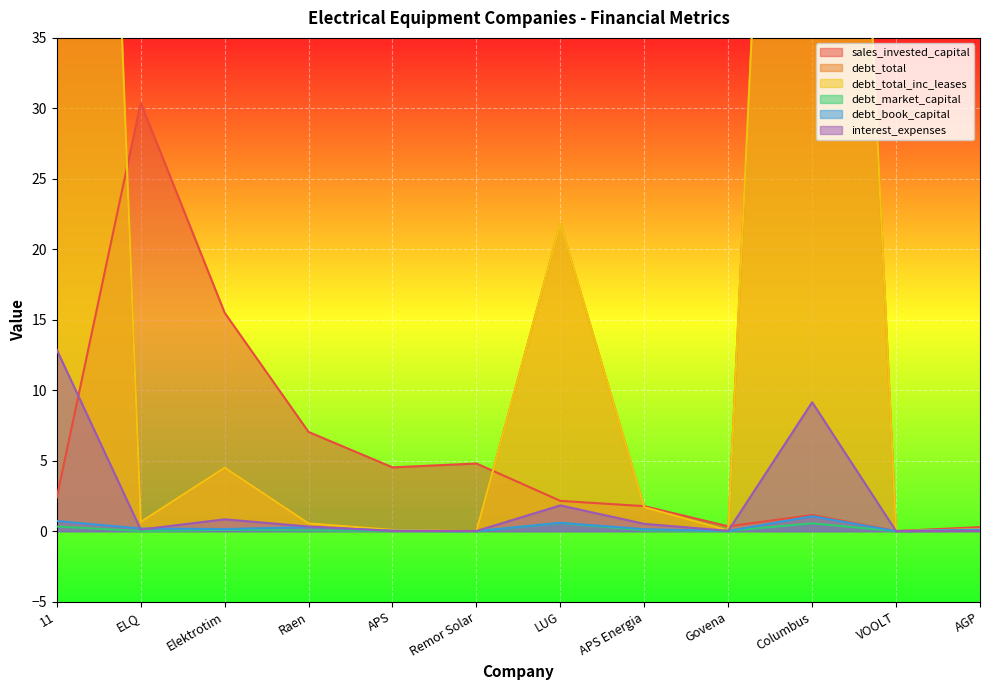

True or false: sales_invested_capital has a value of 3.4 at Elektrotim.

False